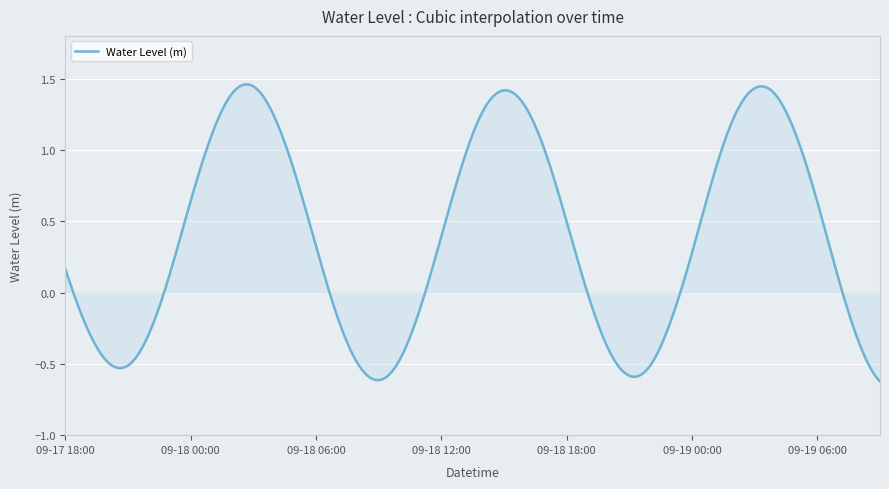

How many lines are shown in the chart?

1